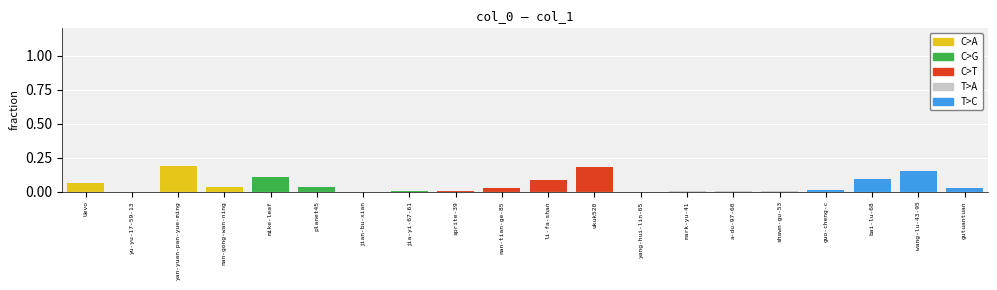

The value at wang-lu-43-95 is 0.1. True or false?

True